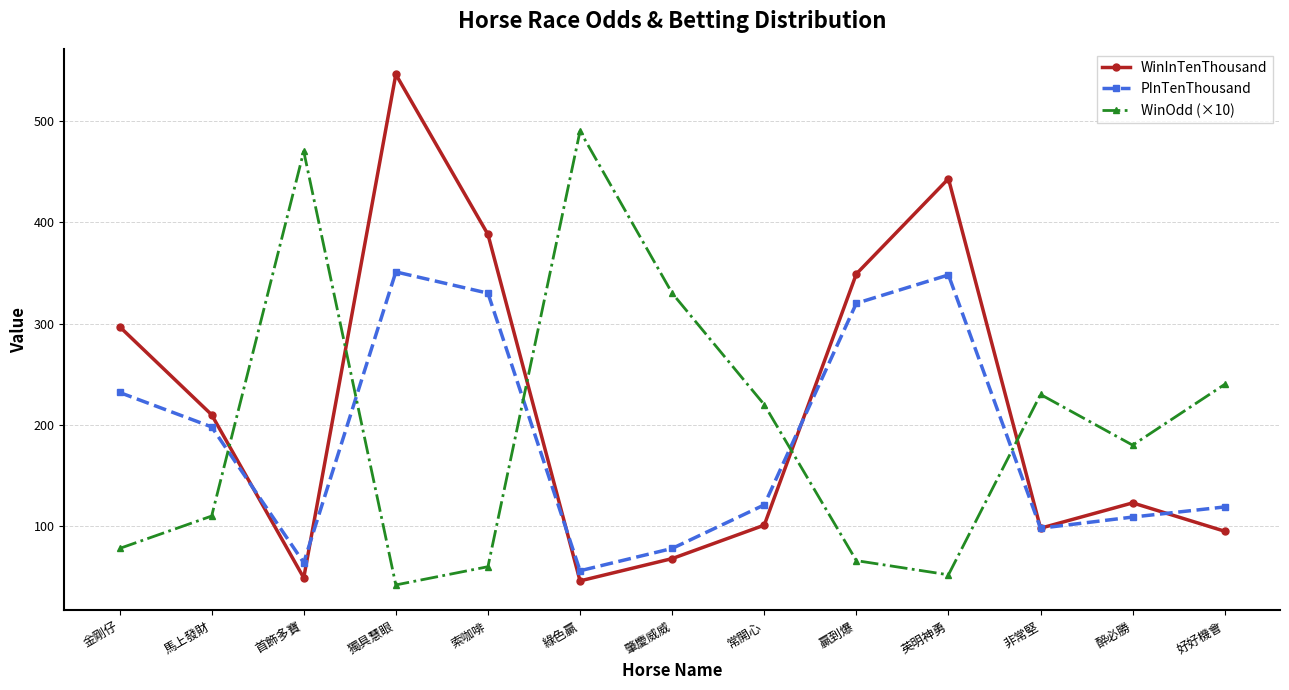

How many lines are shown in the chart?

3